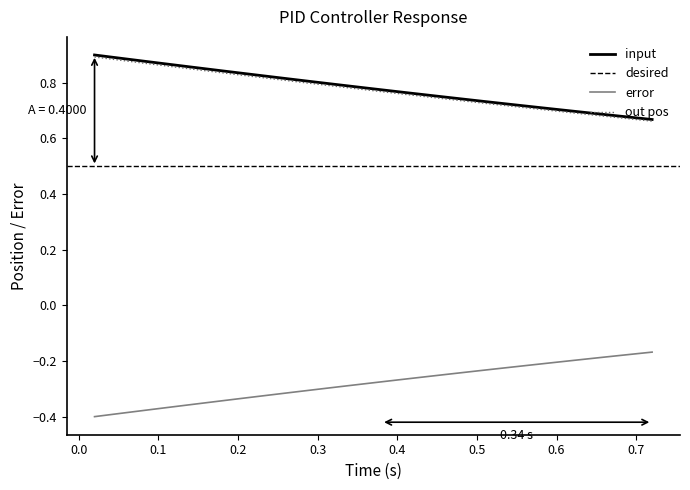

True or false: out pos and error cross at least once.

False